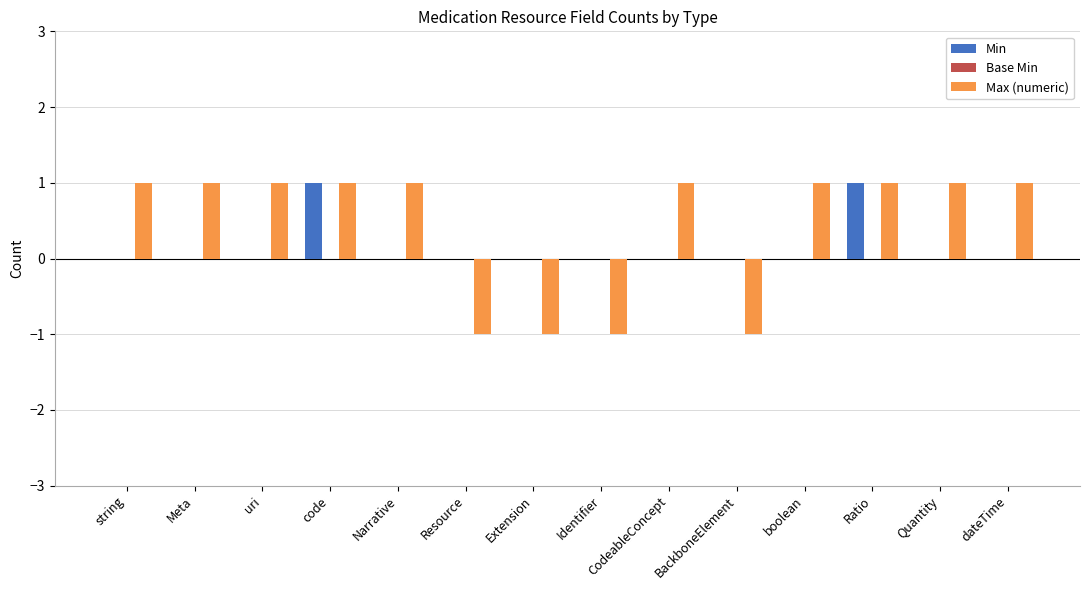

Is the value of Min at dateTime greater than the value of Max (numeric) at BackboneElement?

Yes